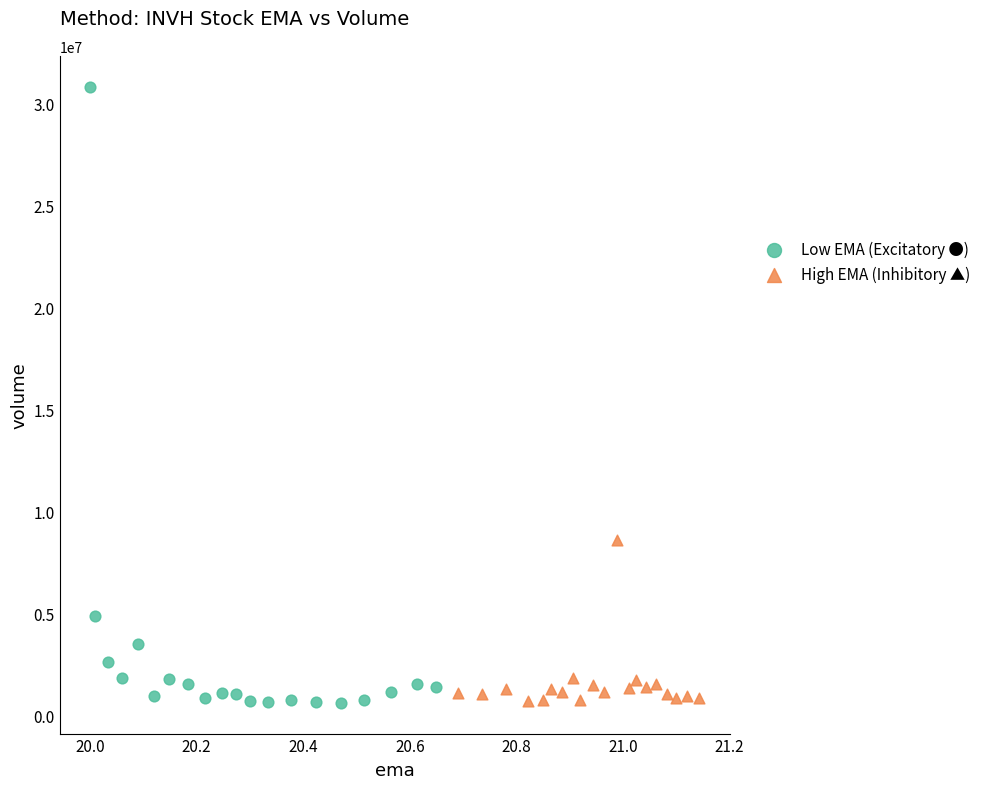

Which series has the largest Y range (max minus min)?

Low EMA (Excitatory ●)